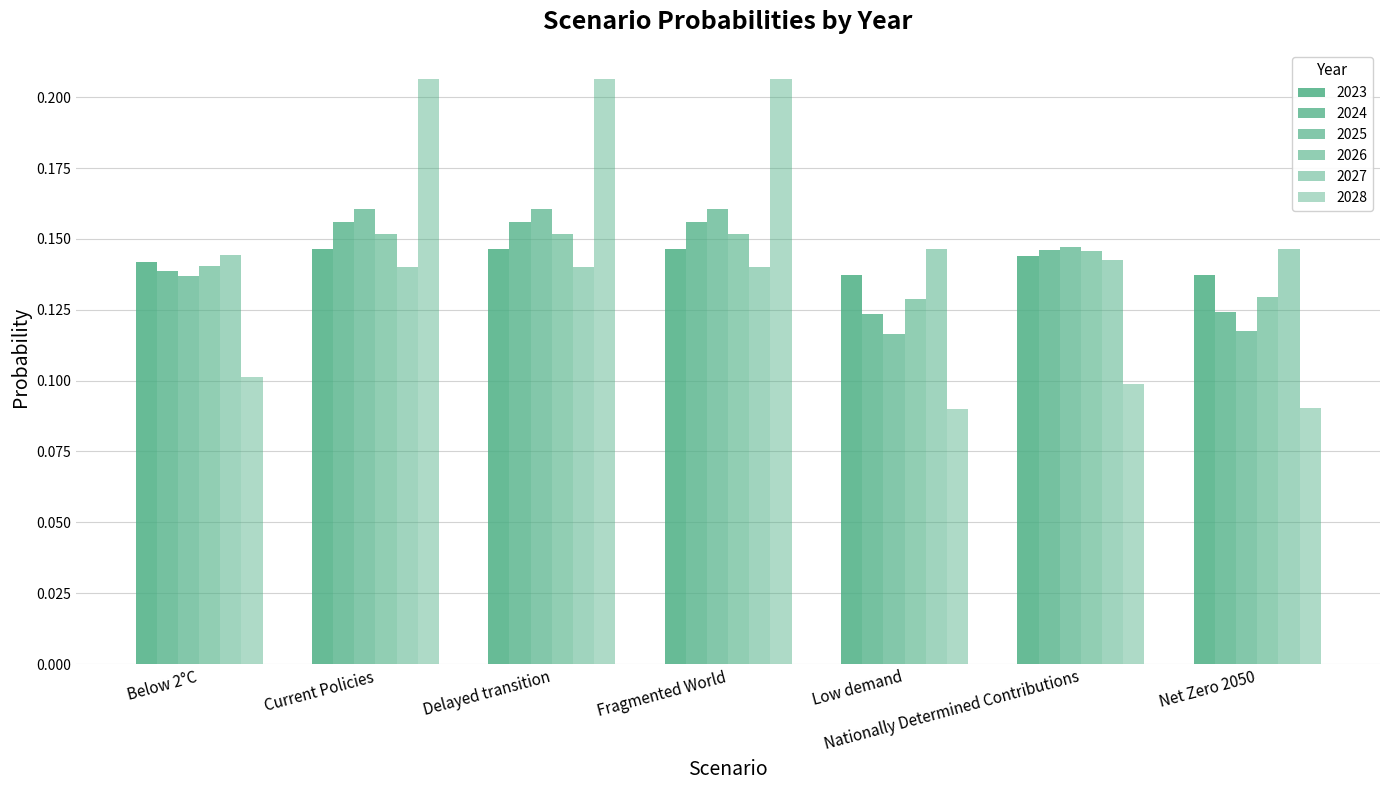

Reading right to left, transcribe all the data shown in this chart.

2023: 0.1	0.1	0.1	0.1	0.1	0.1	0.1
2024: 0.1	0.1	0.1	0.2	0.2	0.2	0.1
2025: 0.1	0.1	0.1	0.2	0.2	0.2	0.1
2026: 0.1	0.1	0.1	0.2	0.2	0.2	0.1
2027: 0.1	0.1	0.1	0.1	0.1	0.1	0.1
2028: 0.1	0.1	0.1	0.2	0.2	0.2	0.1